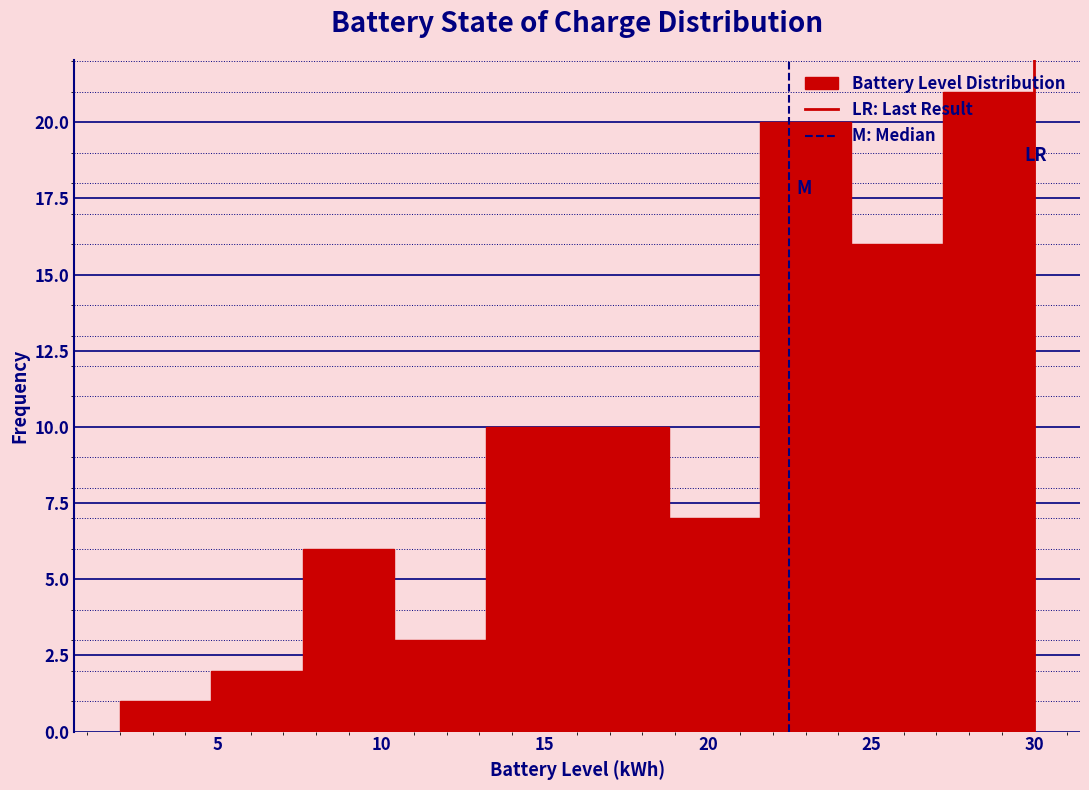

What is the height of the bar covering 24.4 to 27.2 on the x-axis? Neither the bar edges nor the heights are printed on the chart, so give them approximately, as read against the axes.

16